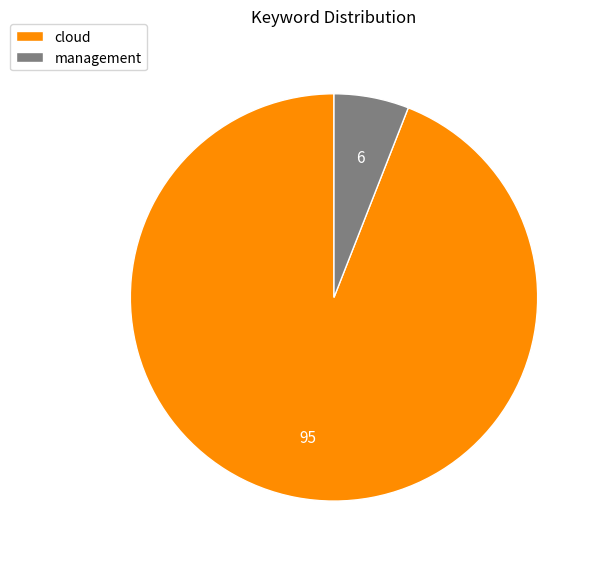

Is it true that cloud is 99% of the pie?

False